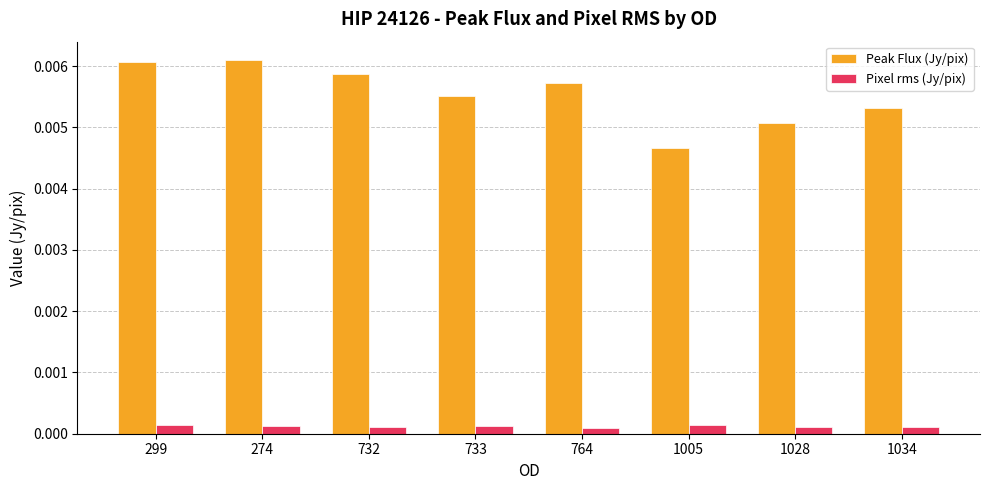

Count the Peak Flux (Jy/pix) values in the range 0 to 1.

8